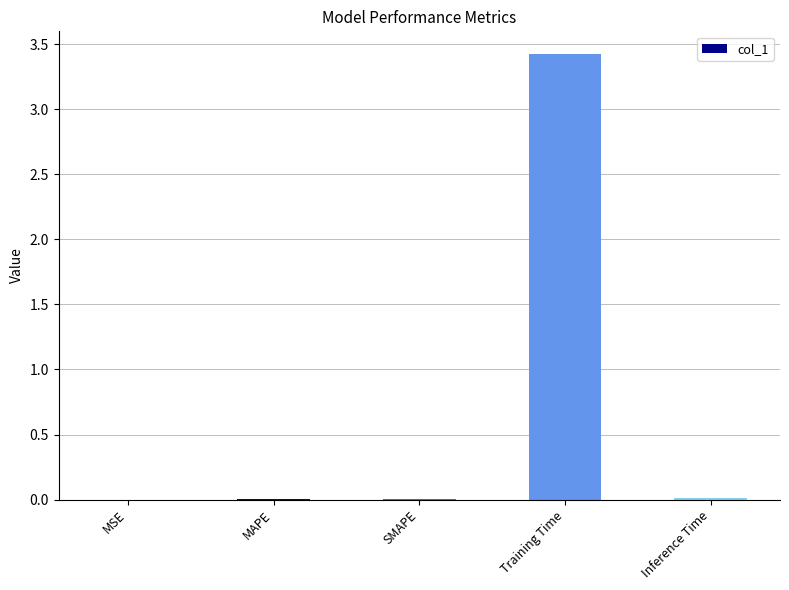

Which has a higher value, SMAPE or Training Time?

Training Time